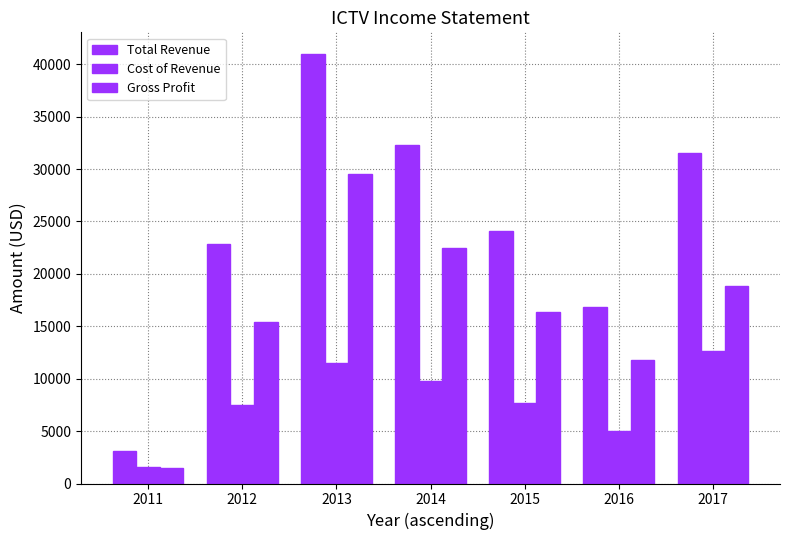

Is it true that Total Revenue equals 41000 at 2013?

True